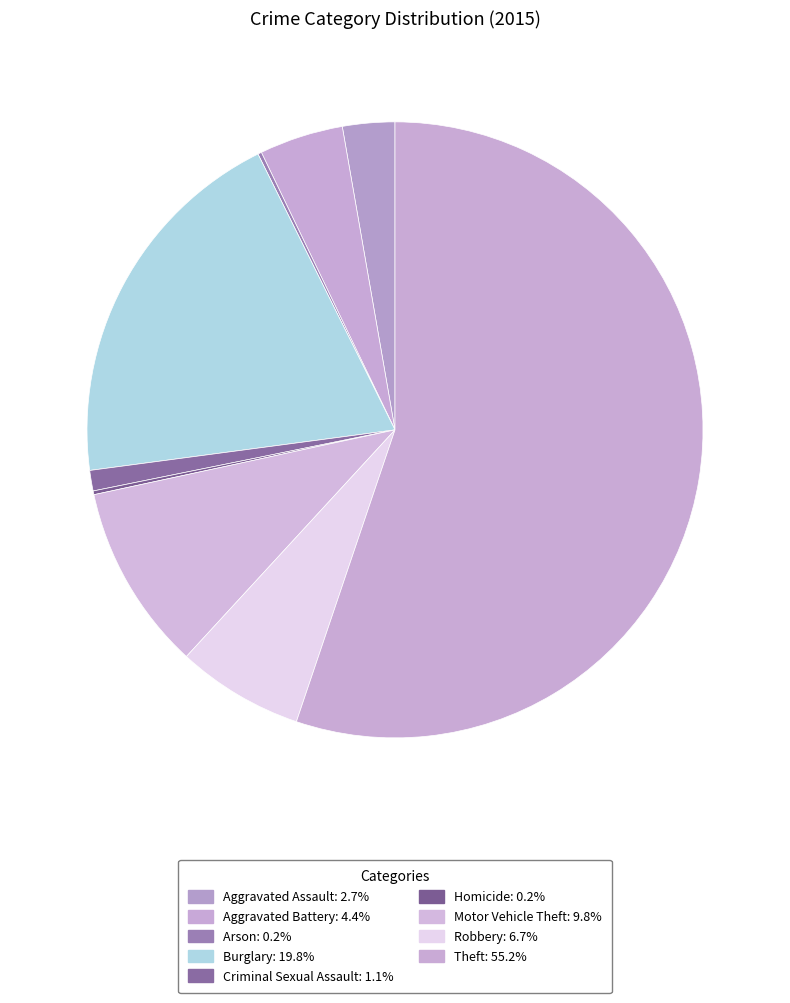

Rank the categories by value from highest to lowest.

Theft, Burglary, Motor Vehicle Theft, Robbery, Aggravated Battery, Aggravated Assault, Criminal Sexual Assault, Arson, Homicide